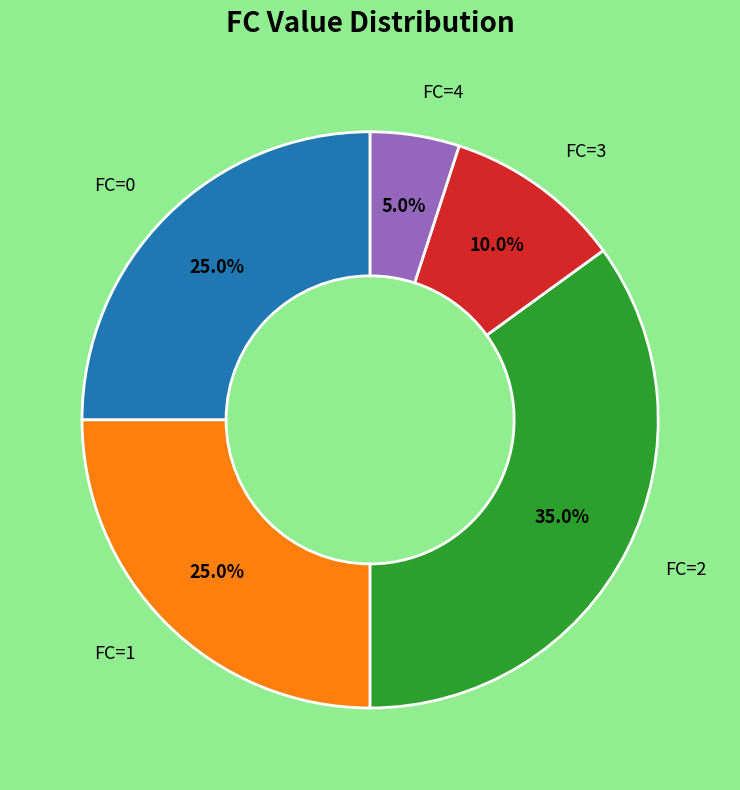

Is there any slice that represents more than half of the pie?

No